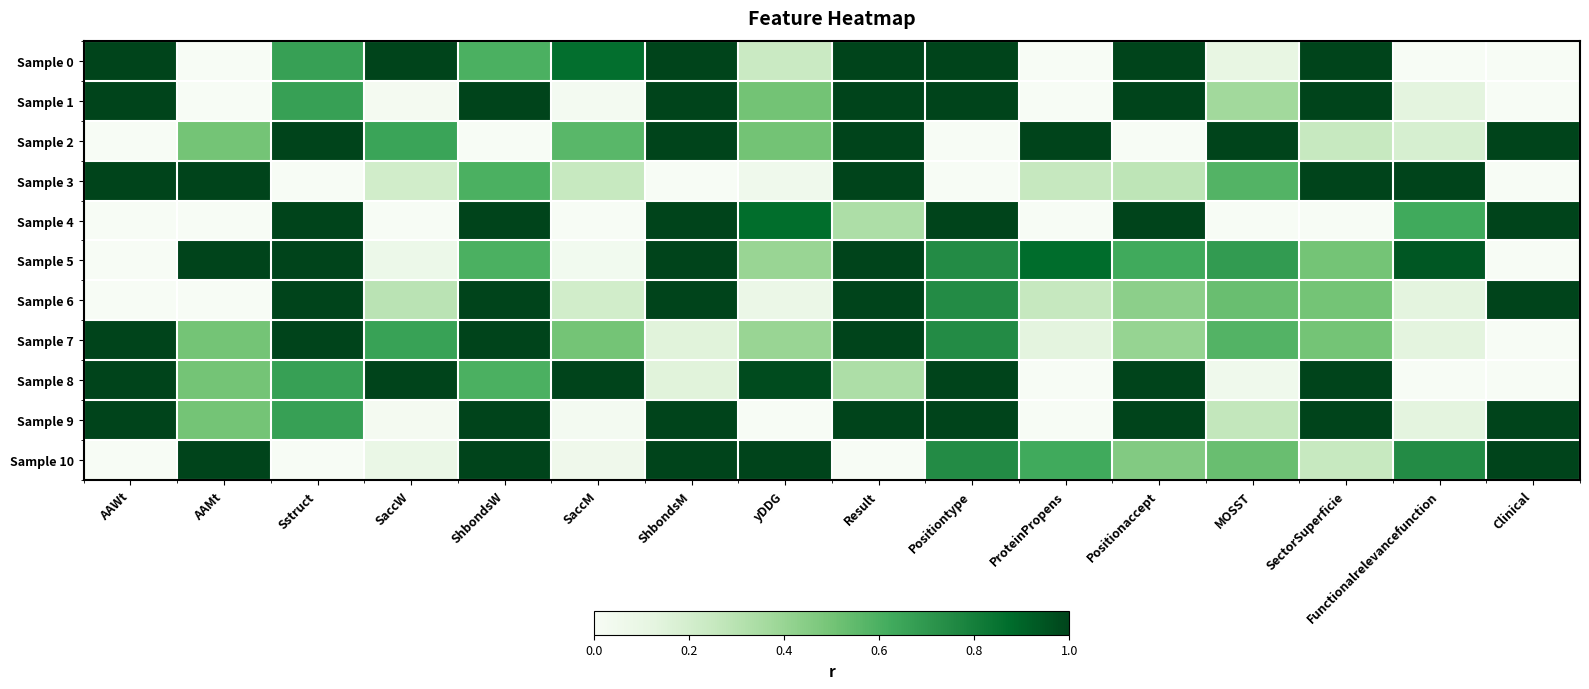

Which has a higher value, ShbondsW or Result?

Result